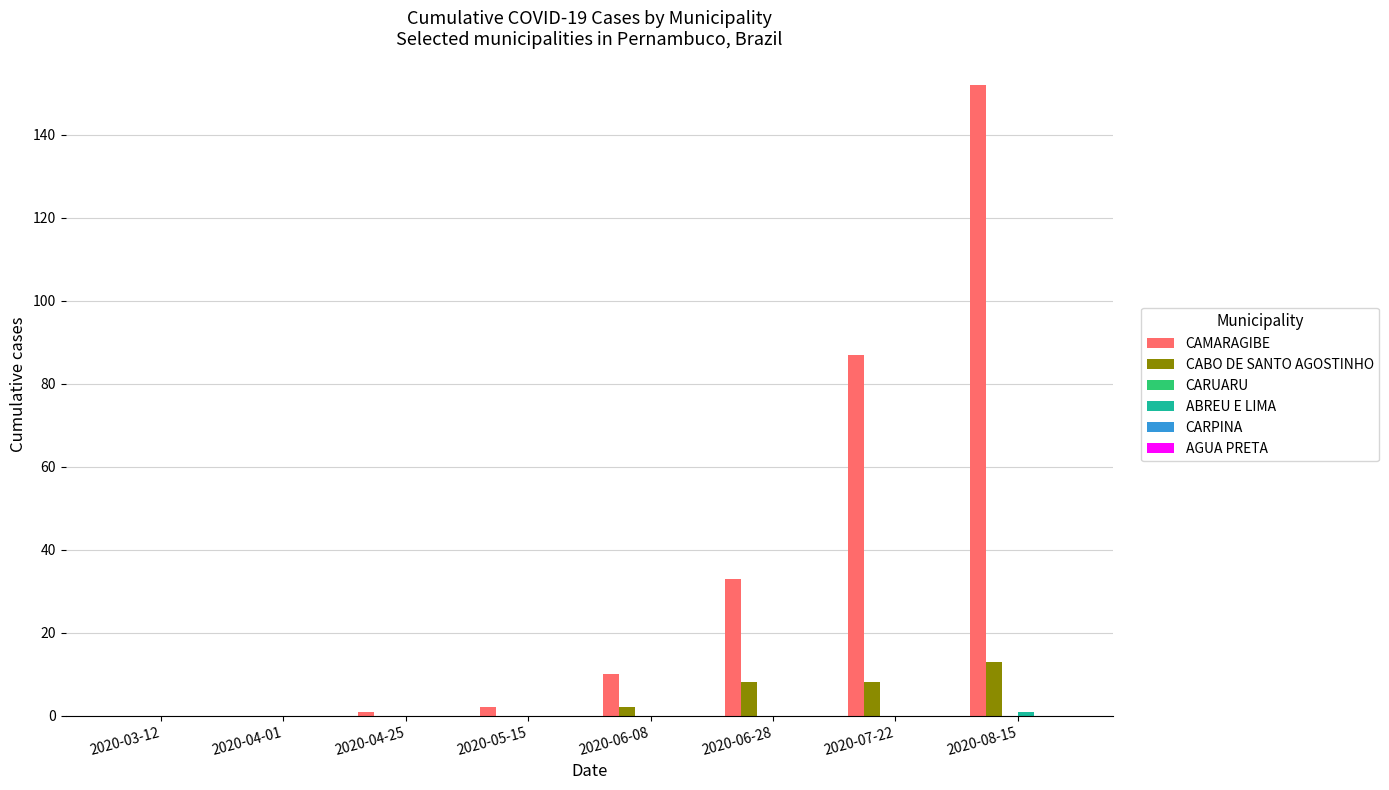

At which category is the sum across all series the highest?

2020-08-15